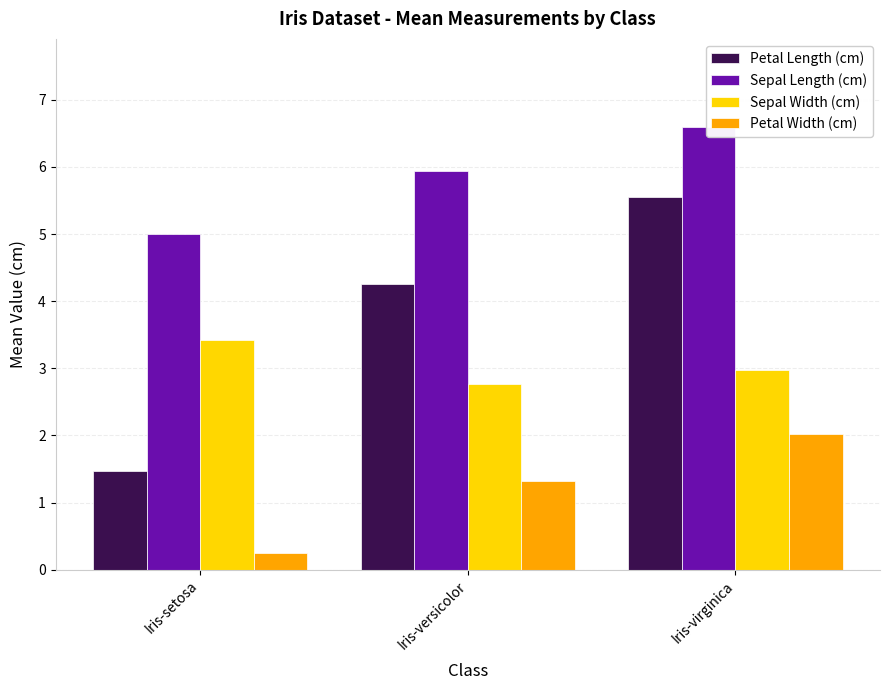

Reading left to right, what are all the values shown in this chart?

Petal Length (cm): 1.5	4.3	5.6
Sepal Length (cm): 5.0	5.9	6.6
Sepal Width (cm): 3.4	2.8	3.0
Petal Width (cm): 0.2	1.3	2.0